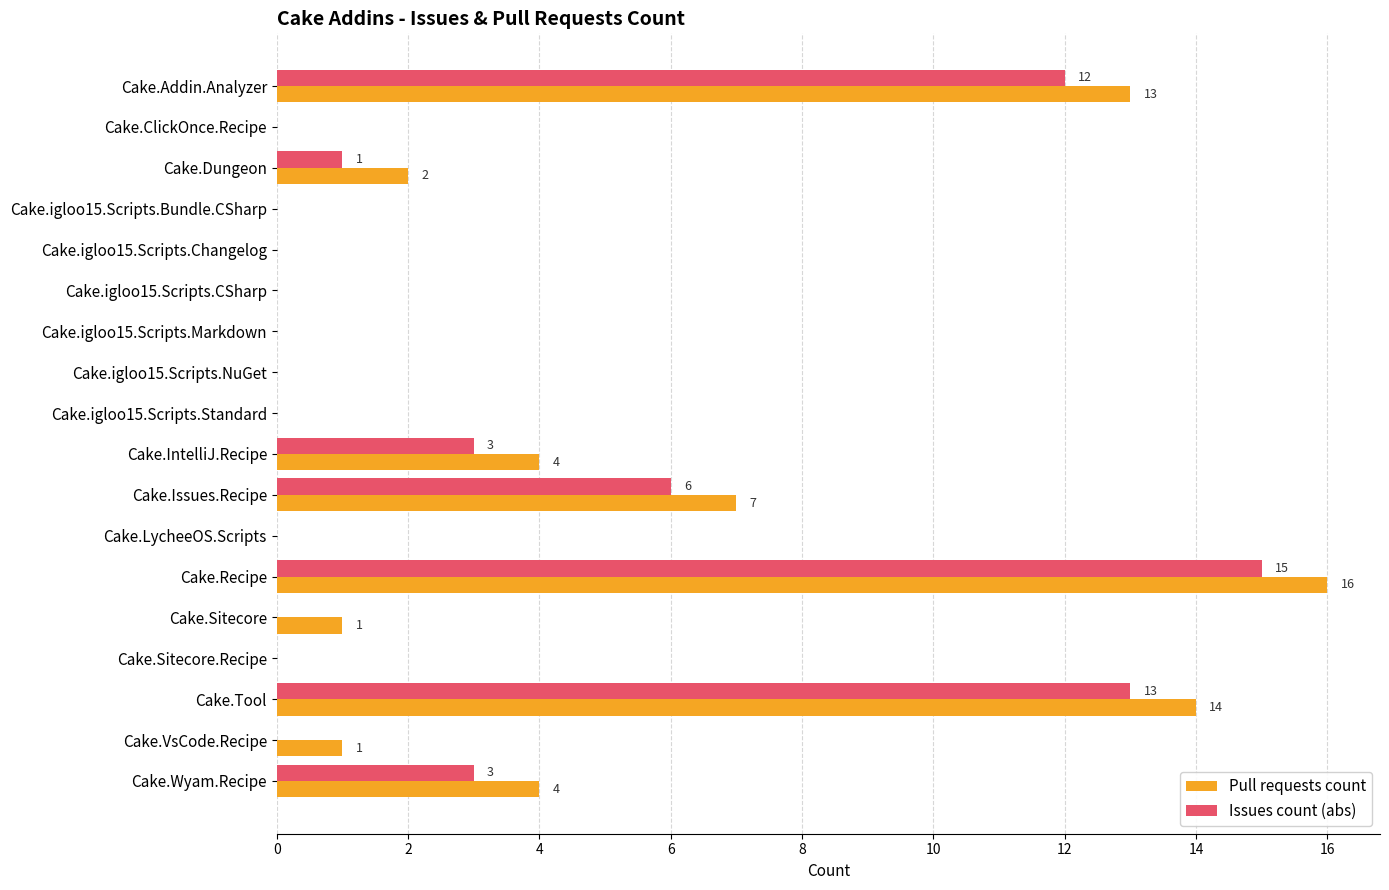

At which category is the sum across all series the highest?

Cake.Recipe